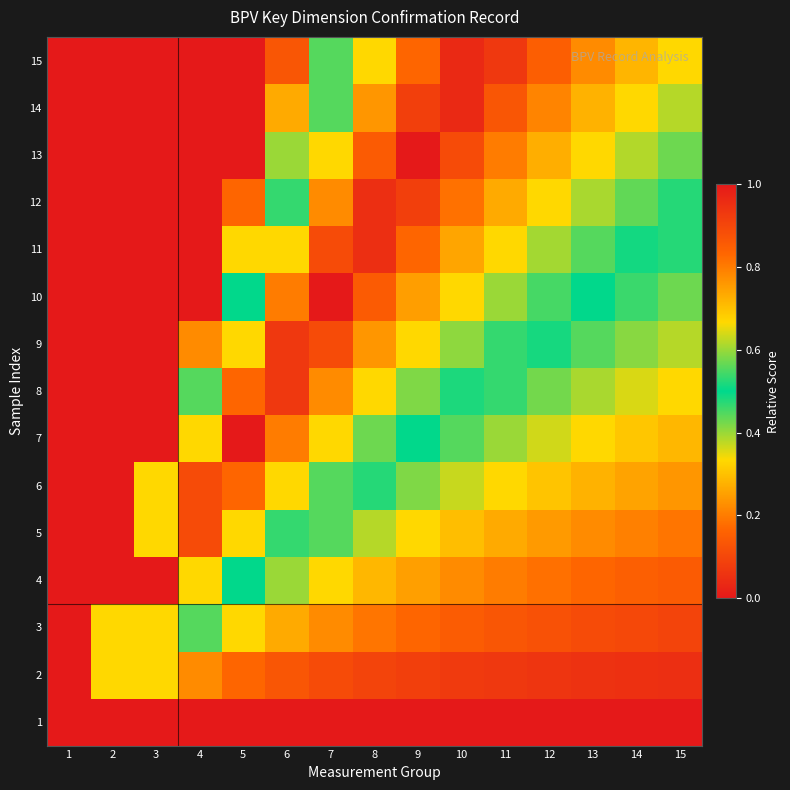

Between 3 and 11, which series saw the biggest shift?

15